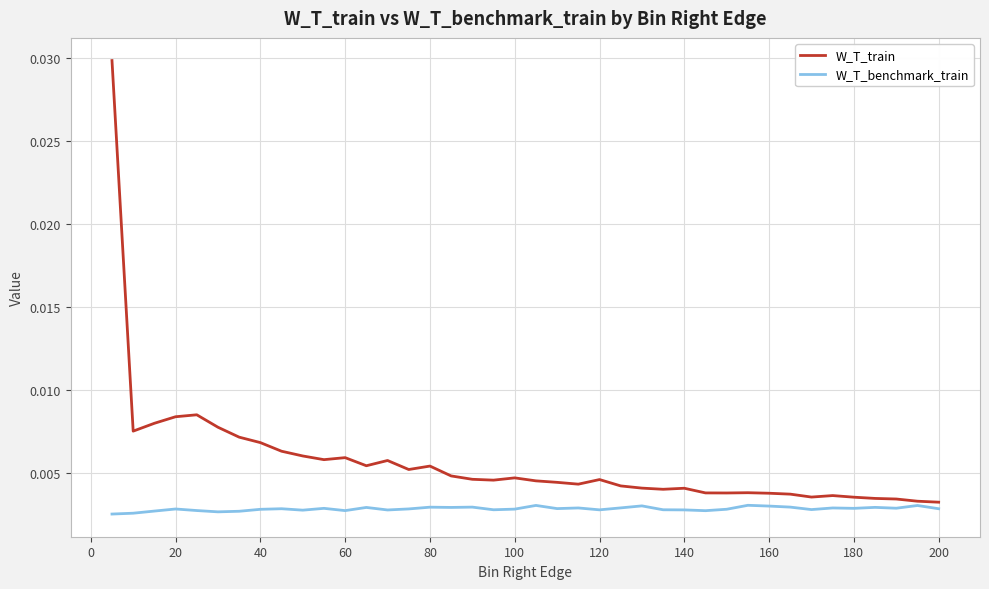

Which series has the widest spread of values?

W_T_train